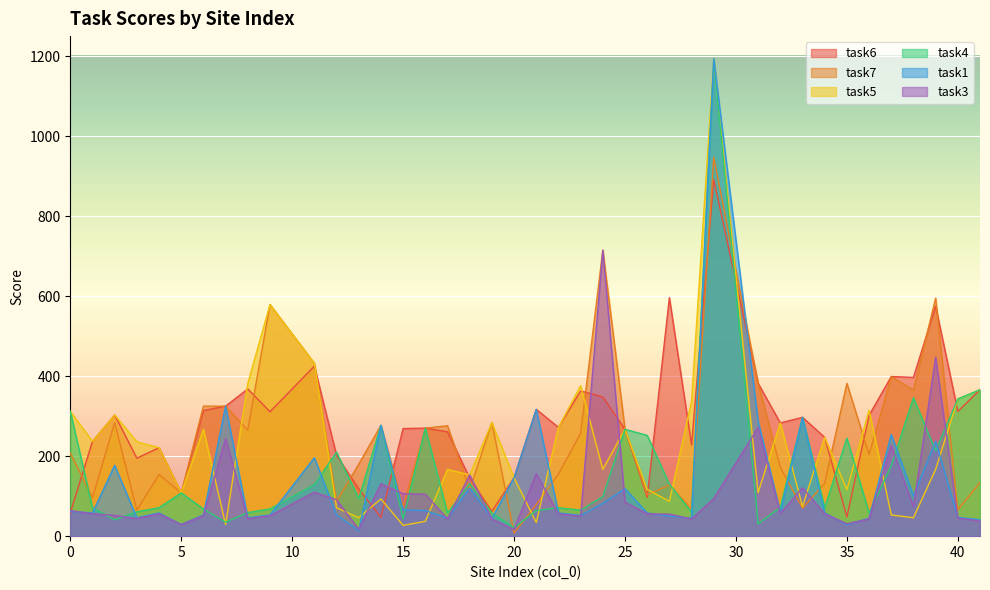

At which label is task7 closest to 477?

11